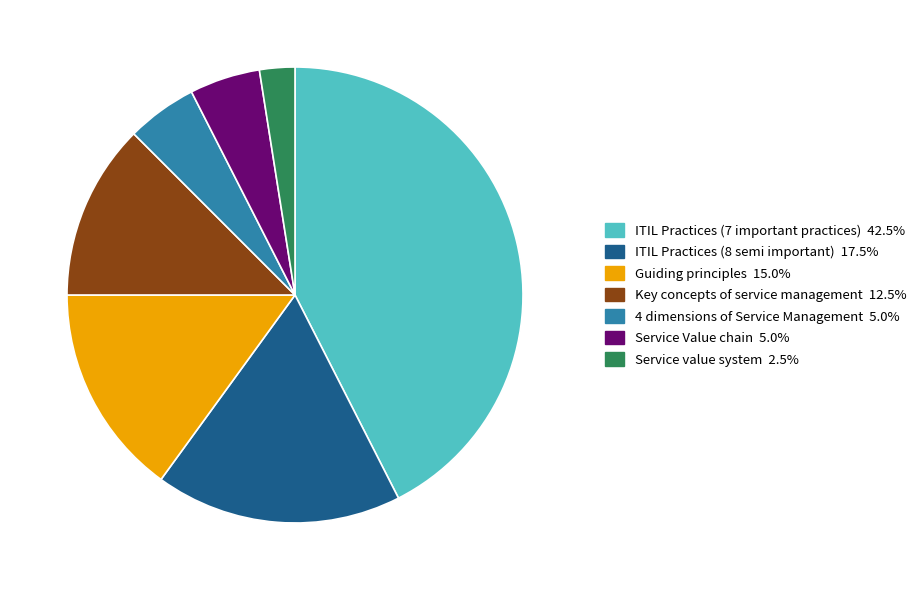

Approximately how many times larger is the value at ITIL Practices (8 semi important) compared to Guiding principles?

1.2